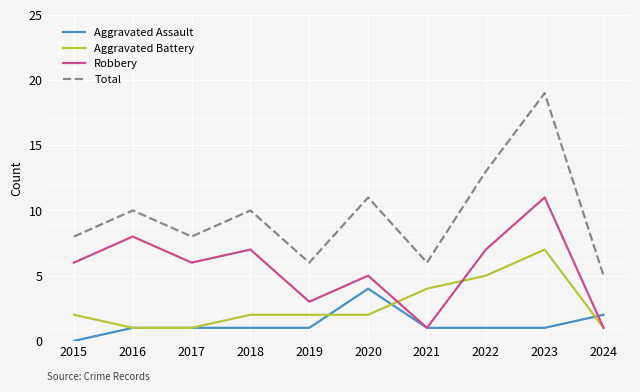

What is the difference between the Aggravated Battery values at 2018 and 2022?

3